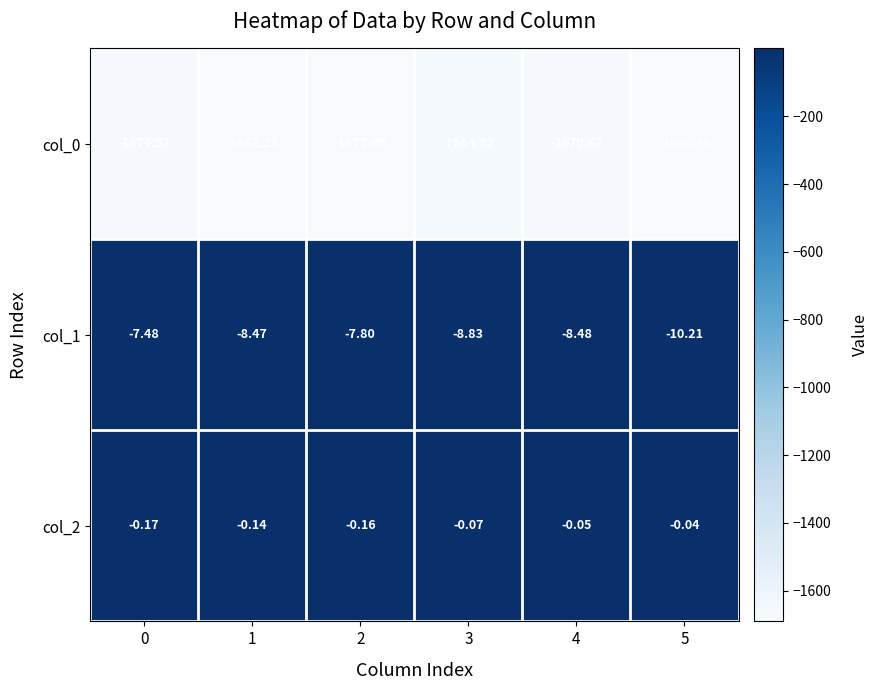

Is the value of col_0 at 0 greater than the value of col_2 at 4?

No